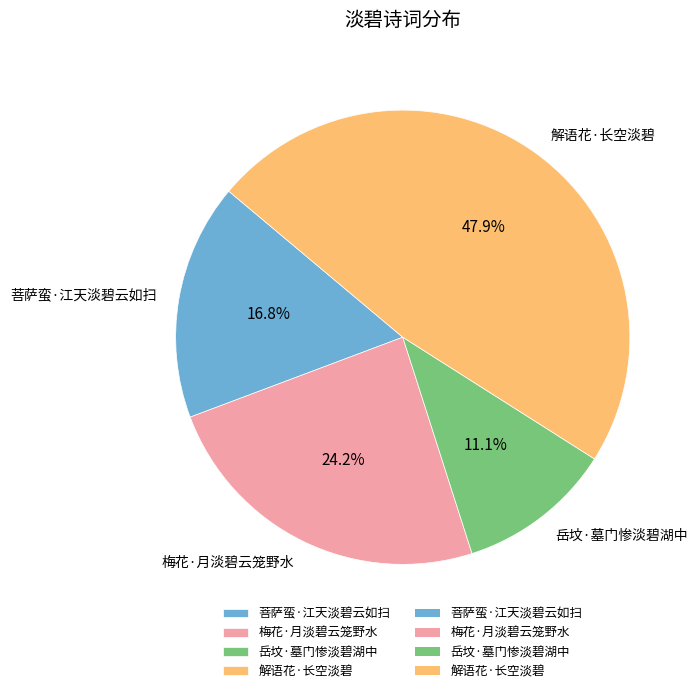

The 岳坟·墓门惨淡碧湖中 slice represents 11% of the pie. True or false?

True